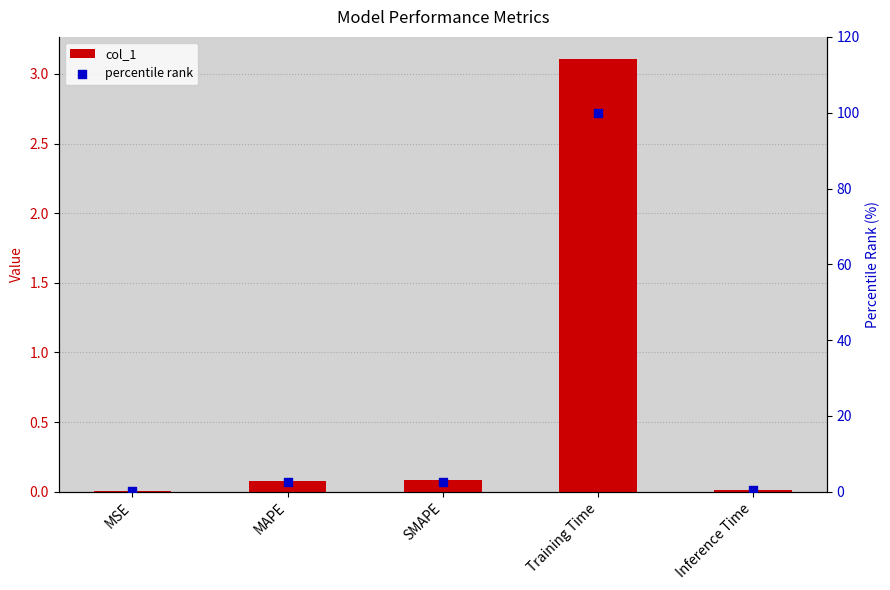

Which series reaches the maximum Y coordinate?

percentile rank